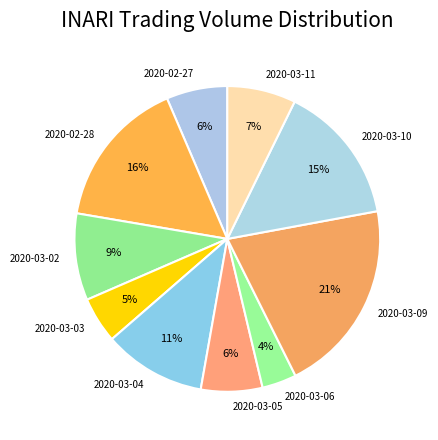

To the nearest percent, what is the difference between the largest and smallest slice percentages?

17%